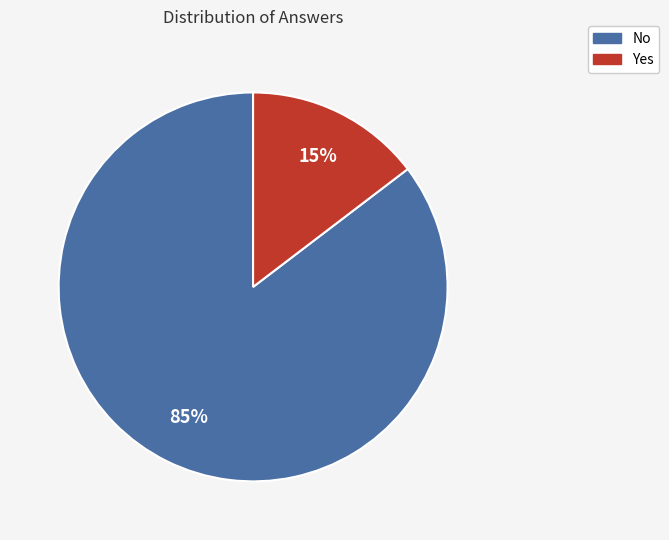

Rank the categories by value from highest to lowest.

No, Yes